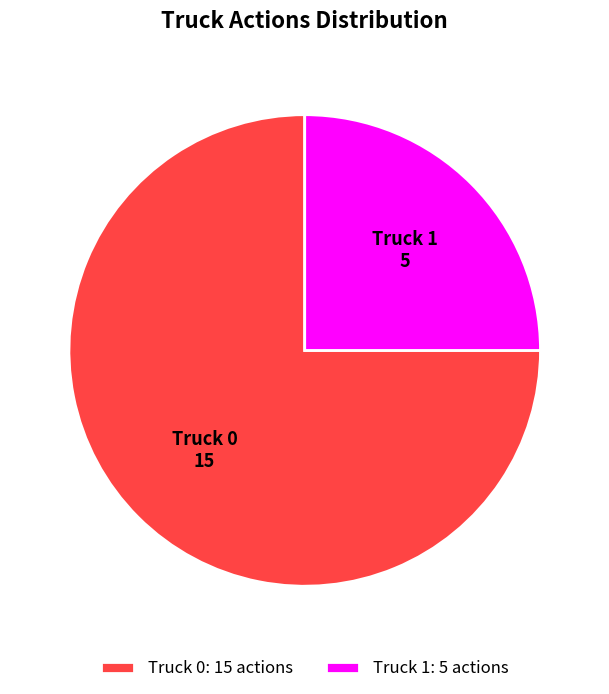

Does any single category account for the majority?

Yes